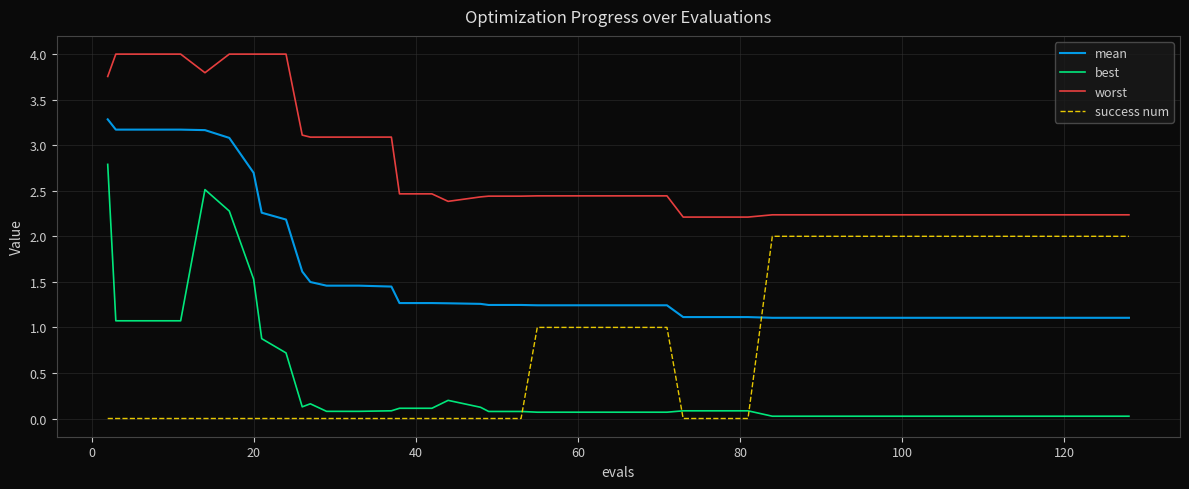

Which series has the largest total across all categories?

worst